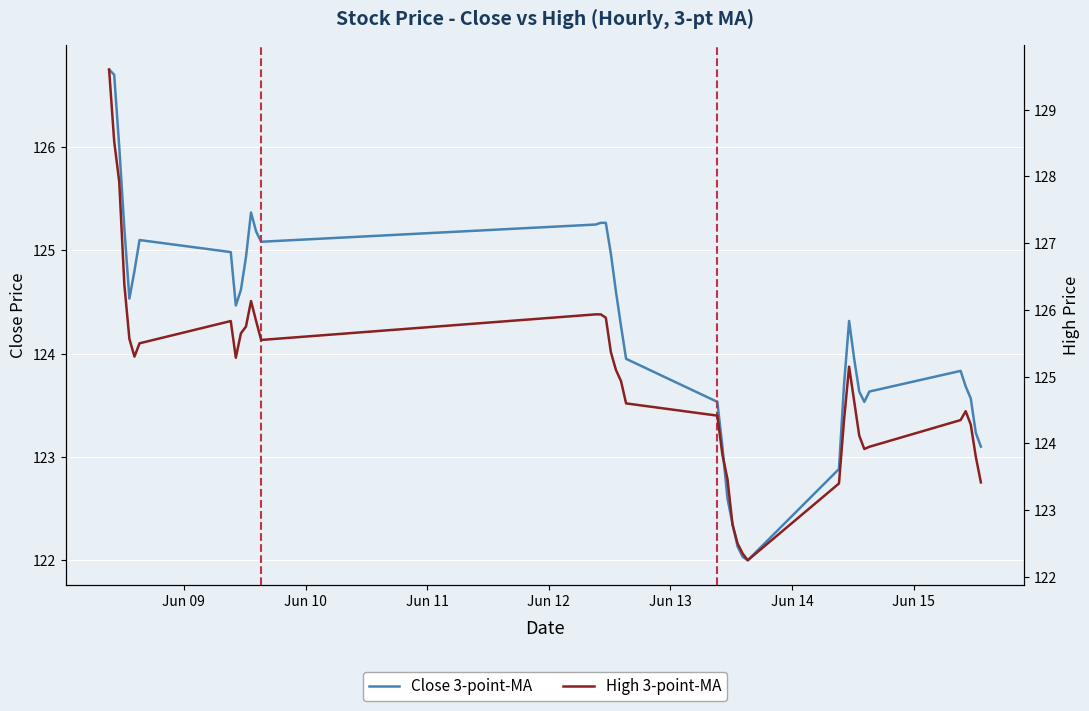

How many lines are shown in the chart?

2